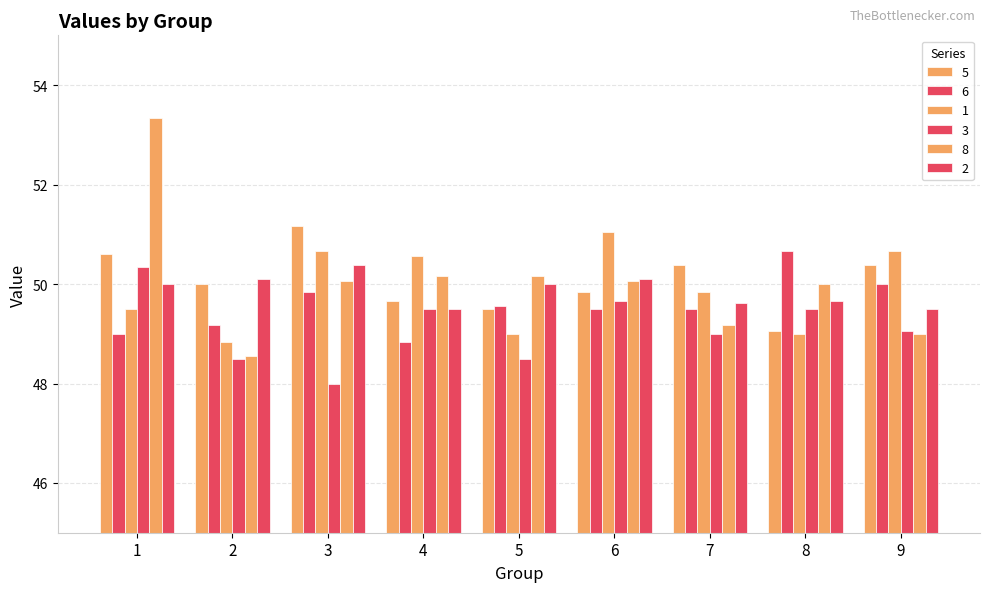

At 2, list the series in order from largest to smallest.

2, 5, 6, 1, 8, 3